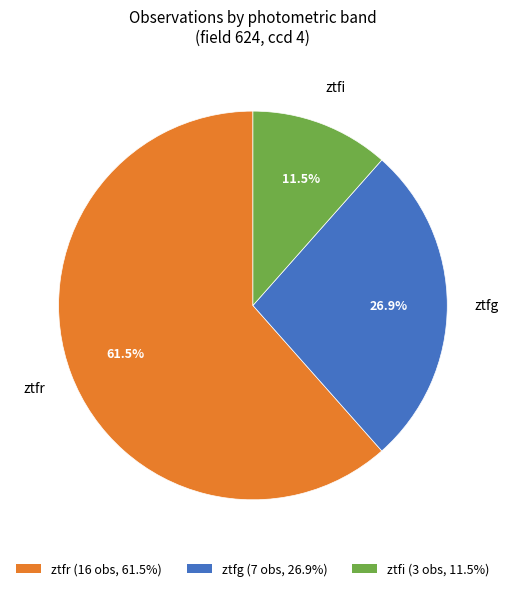

Does any single category account for the majority?

Yes